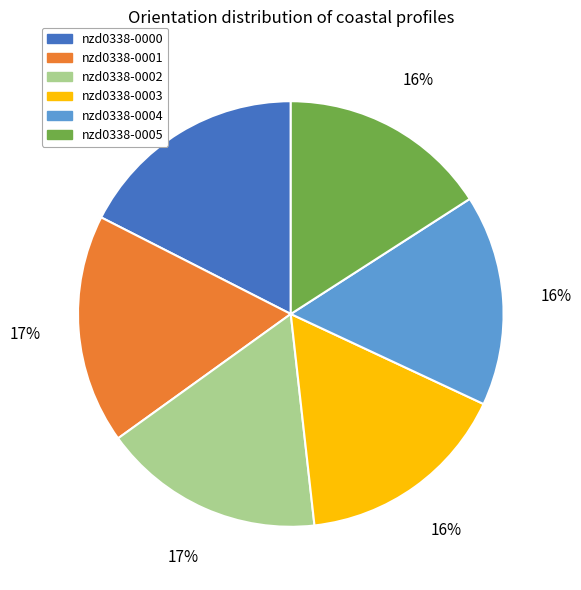

Does any single category account for the majority?

No